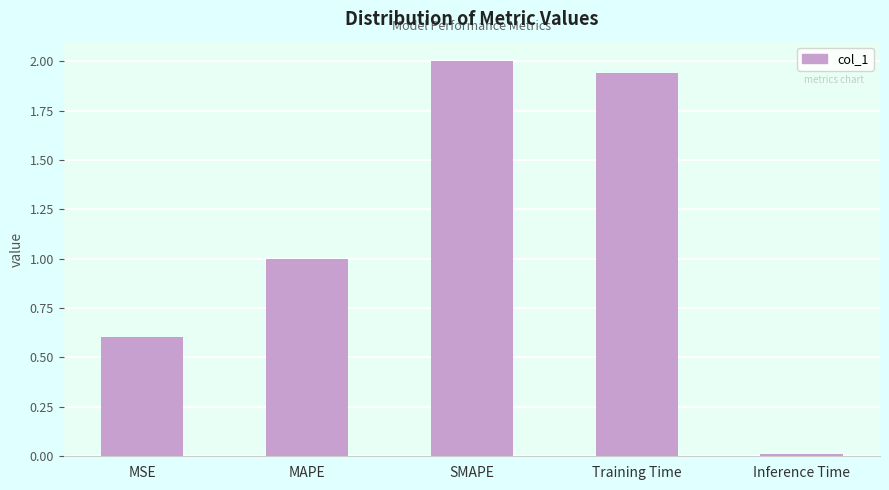

Count the number of data series in this chart.

1